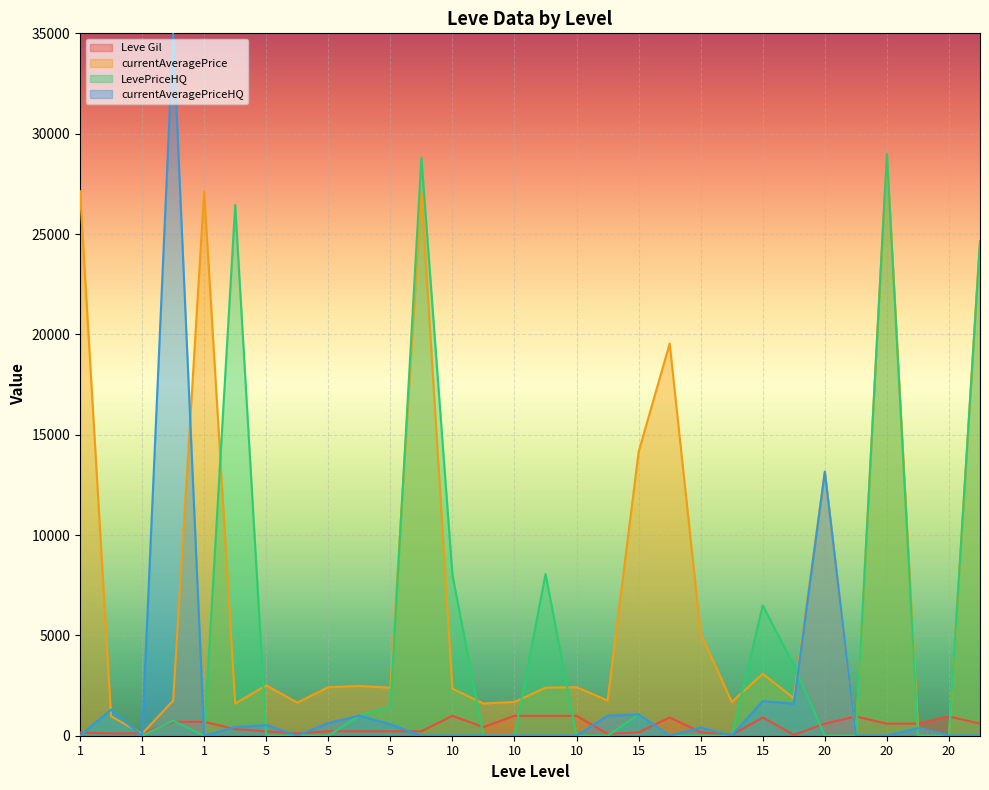

What are all the series names shown in the legend?

Leve Gil, currentAveragePrice, LevePriceHQ, currentAveragePriceHQ